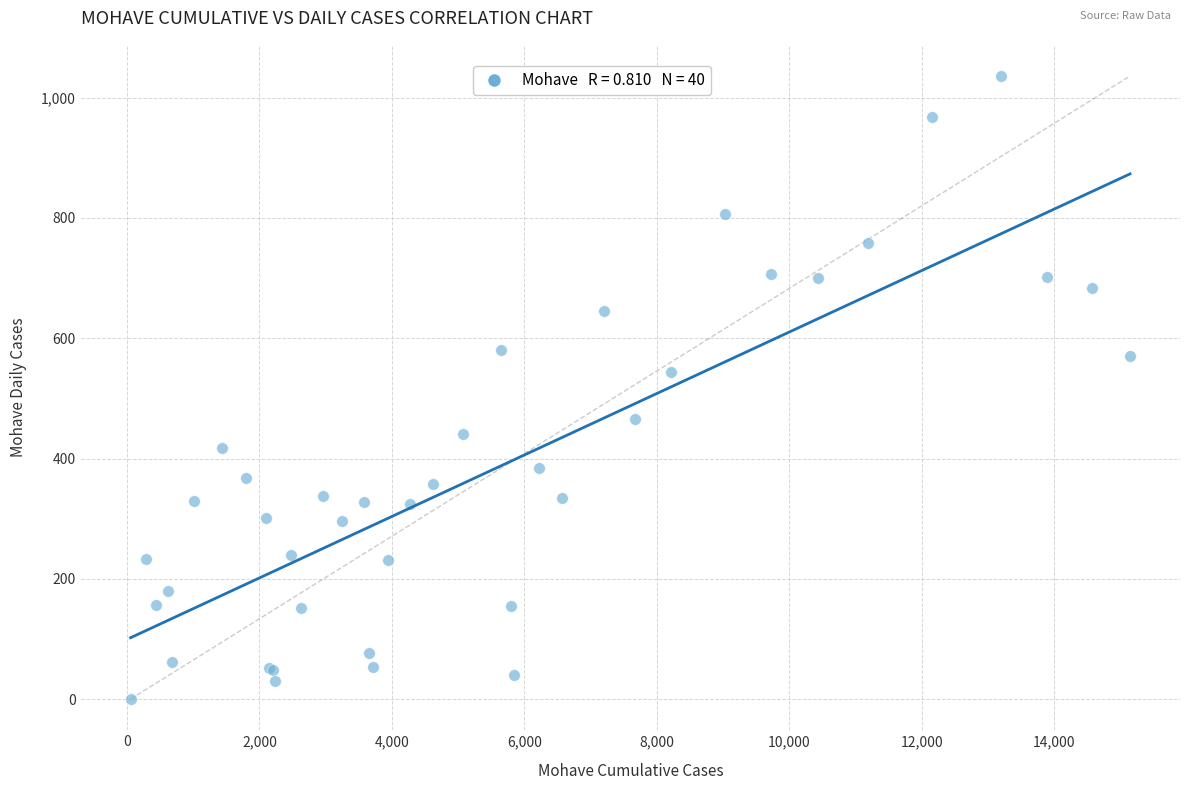

What Y value in the scatter plot is closest to 518?

544